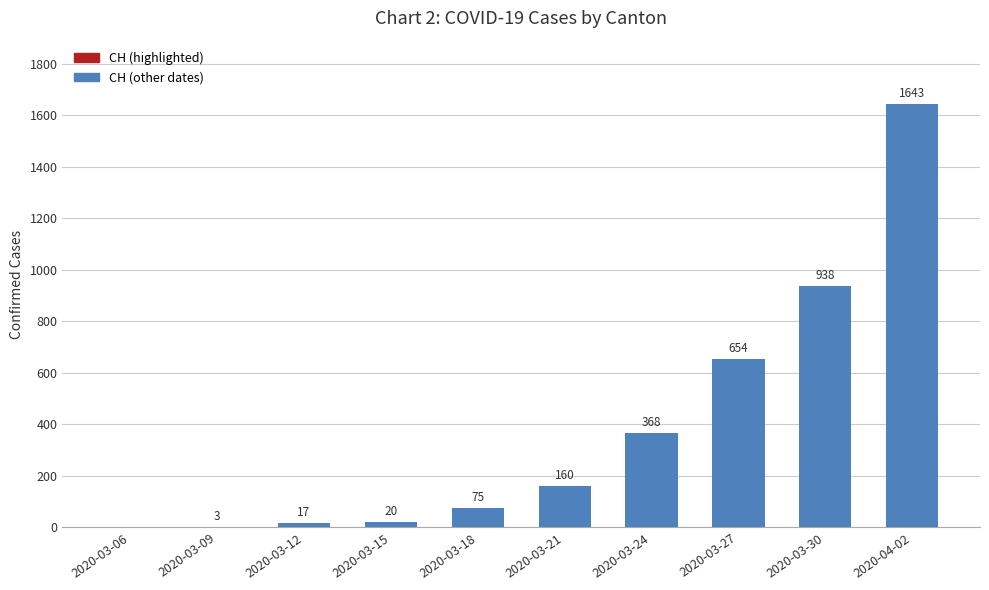

Reading right to left, extract all data points from this chart.

2020-04-02=1643	2020-03-30=938	2020-03-27=654	2020-03-24=368	2020-03-21=160	2020-03-18=75	2020-03-15=20	2020-03-12=17	2020-03-09=3	2020-03-06=0